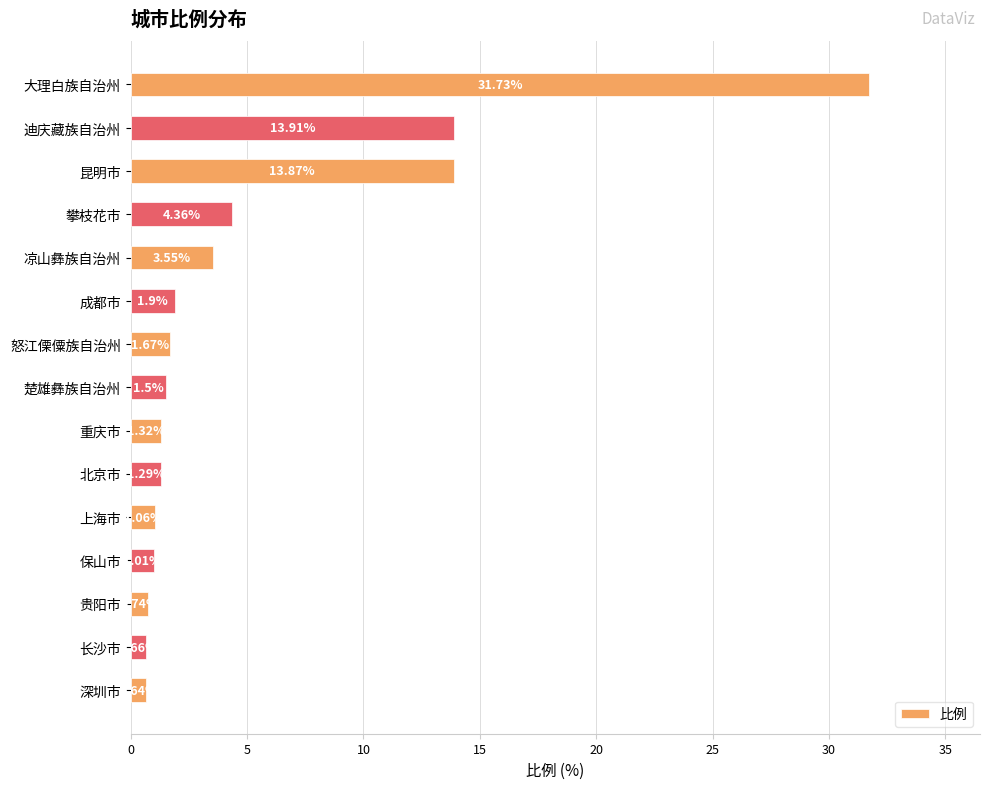

What is the ratio of the value at 凉山彝族自治州 to the value at 北京市?

2.8